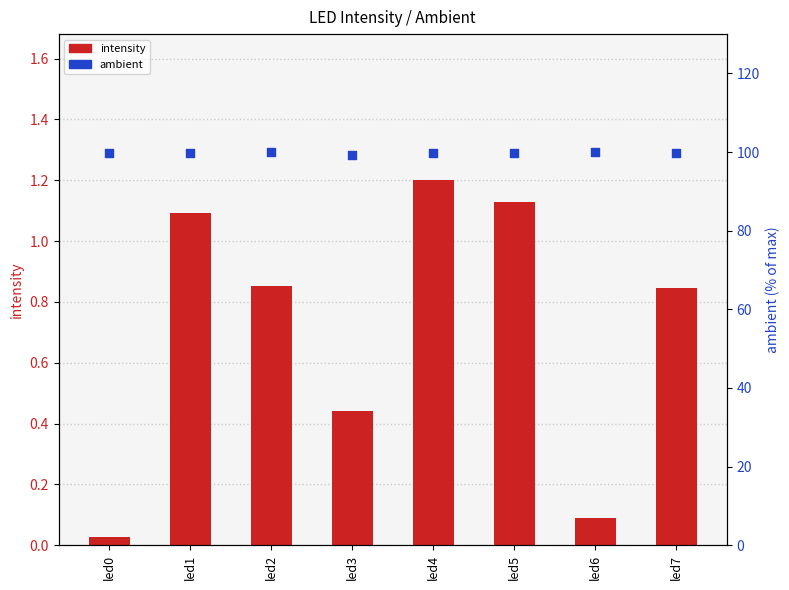

At which category is the sum across all series the highest?

led5